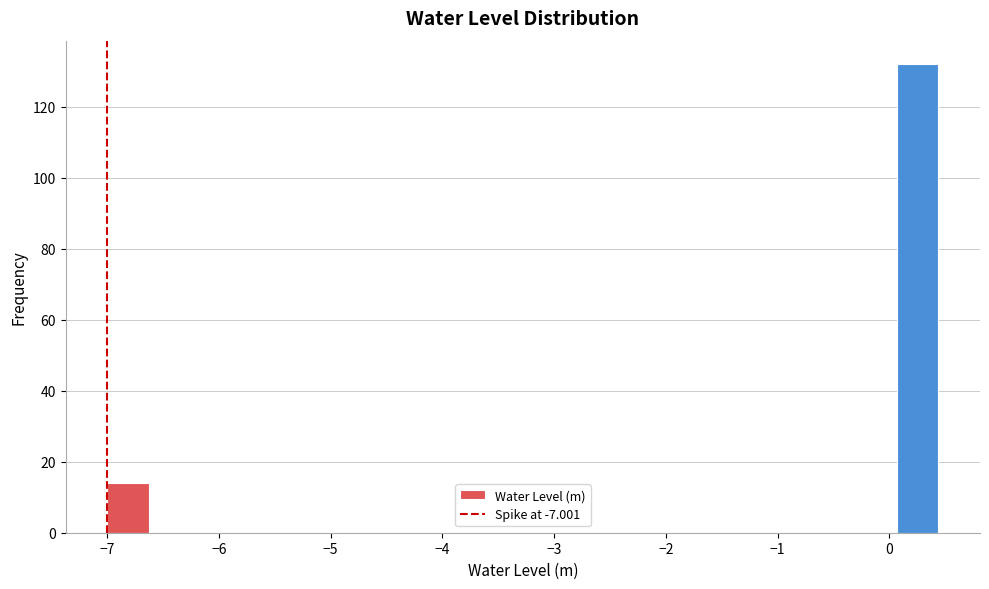

Around what value on the x-axis is the tallest bar? Give the approximate position of its centre, as read against the axis.

0.3